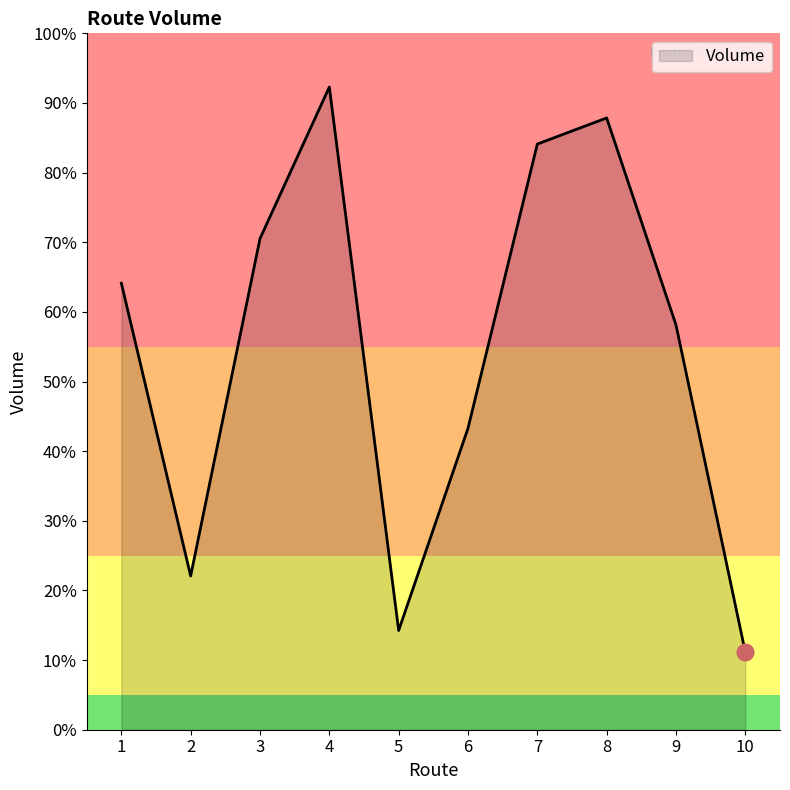

How many points are lower than both their immediate neighbors (excluding endpoints)?

2